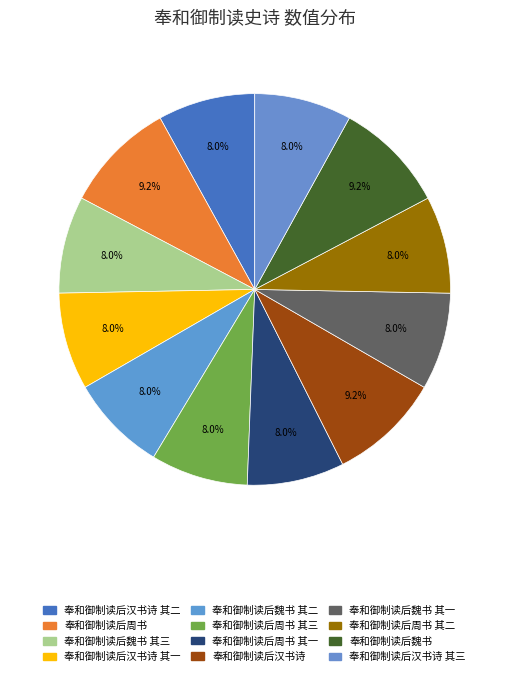

Rank the categories by value from highest to lowest.

奉和御制读后周书, 奉和御制读后魏书, 奉和御制读后汉书诗, 奉和御制读后魏书 其二, 奉和御制读后魏书 其三, 奉和御制读后魏书 其一, 奉和御制读后周书 其三, 奉和御制读后周书 其一, 奉和御制读后周书 其二, 奉和御制读后汉书诗 其一, 奉和御制读后汉书诗 其二, 奉和御制读后汉书诗 其三